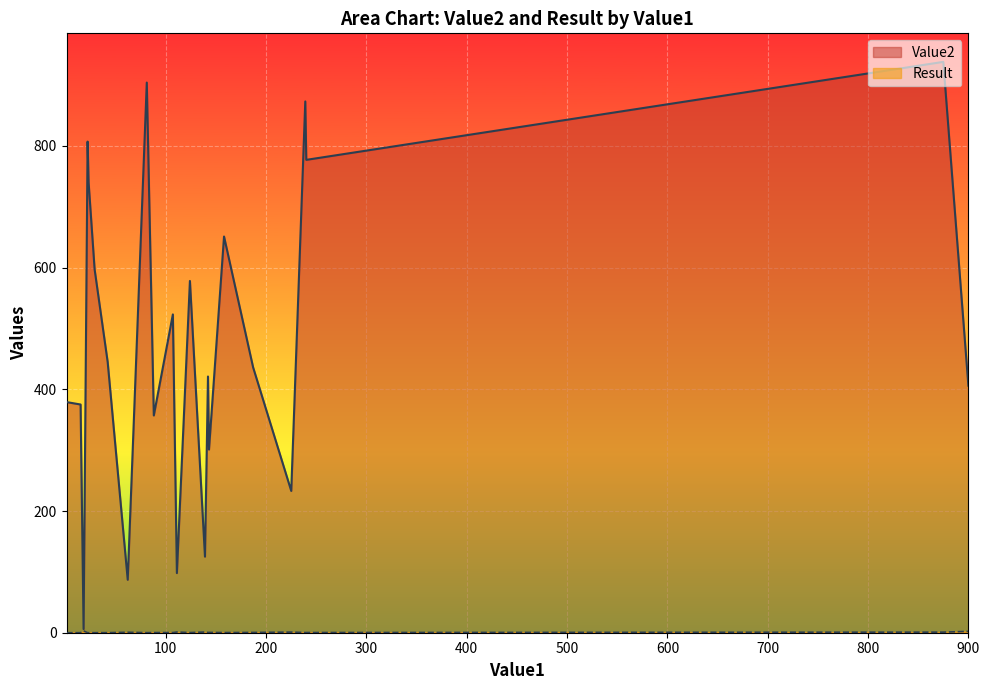

What are all the series names shown in the legend?

Value2, Result